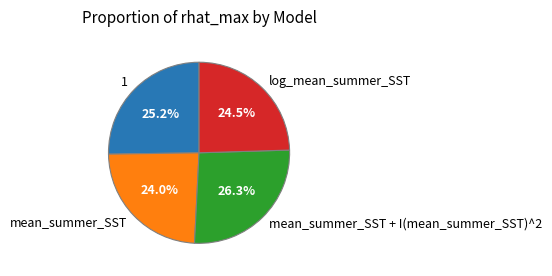

To the nearest percent, what portion does mean_summer_SST represent?

24%